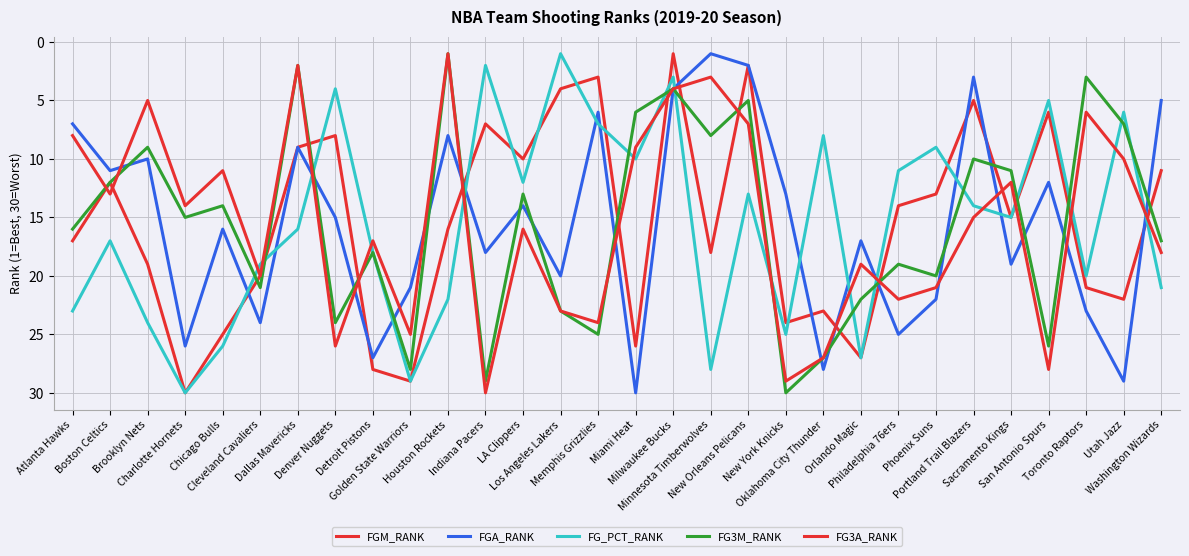

How many lines are shown in the chart?

5